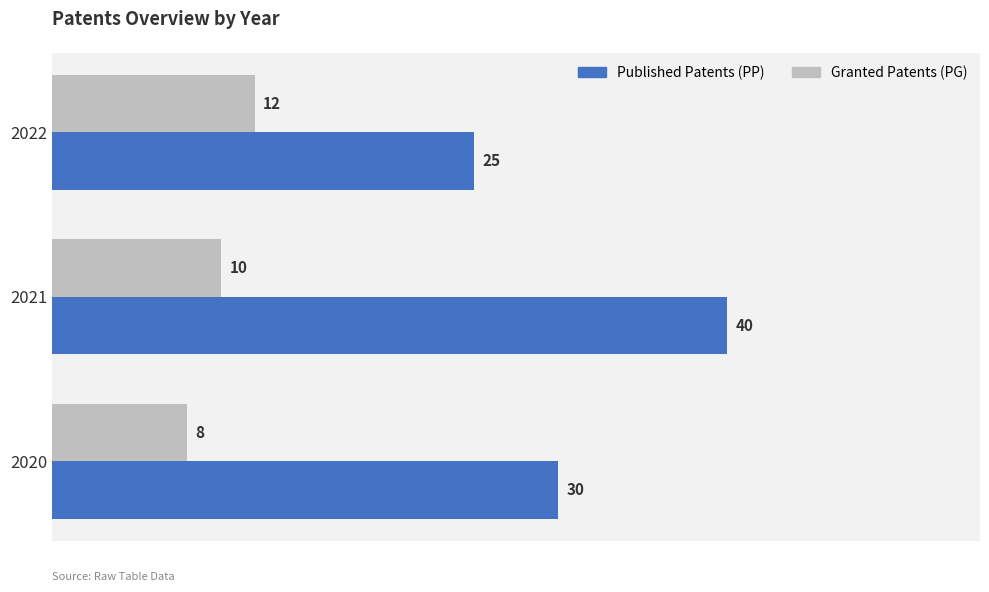

What is the difference between the maximum and minimum values in the Published Patents (PP) series?

15